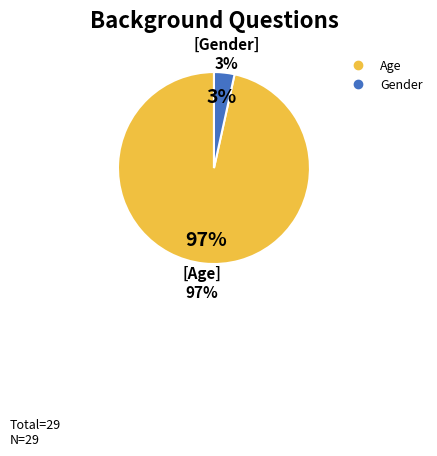

Which category accounts for the majority?

Age